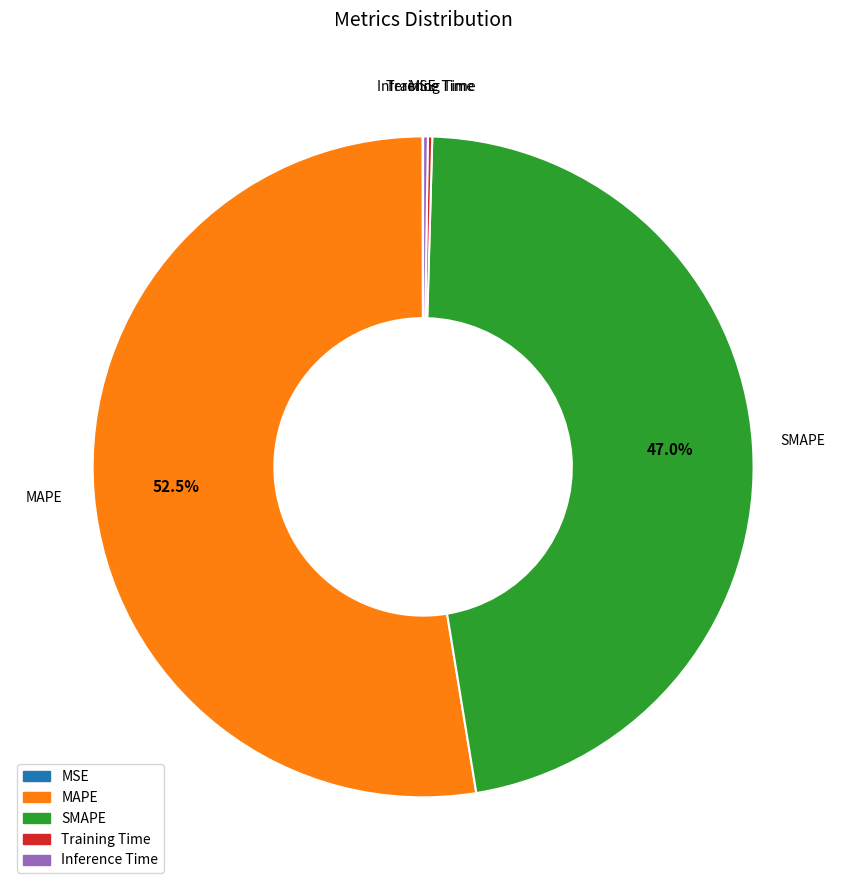

Is there any slice that represents more than half of the pie?

Yes